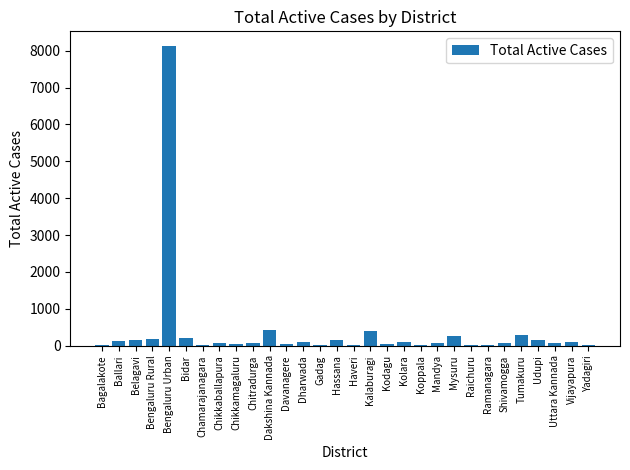

What is the change in value from Tumakuru to Vijayapura?

-183